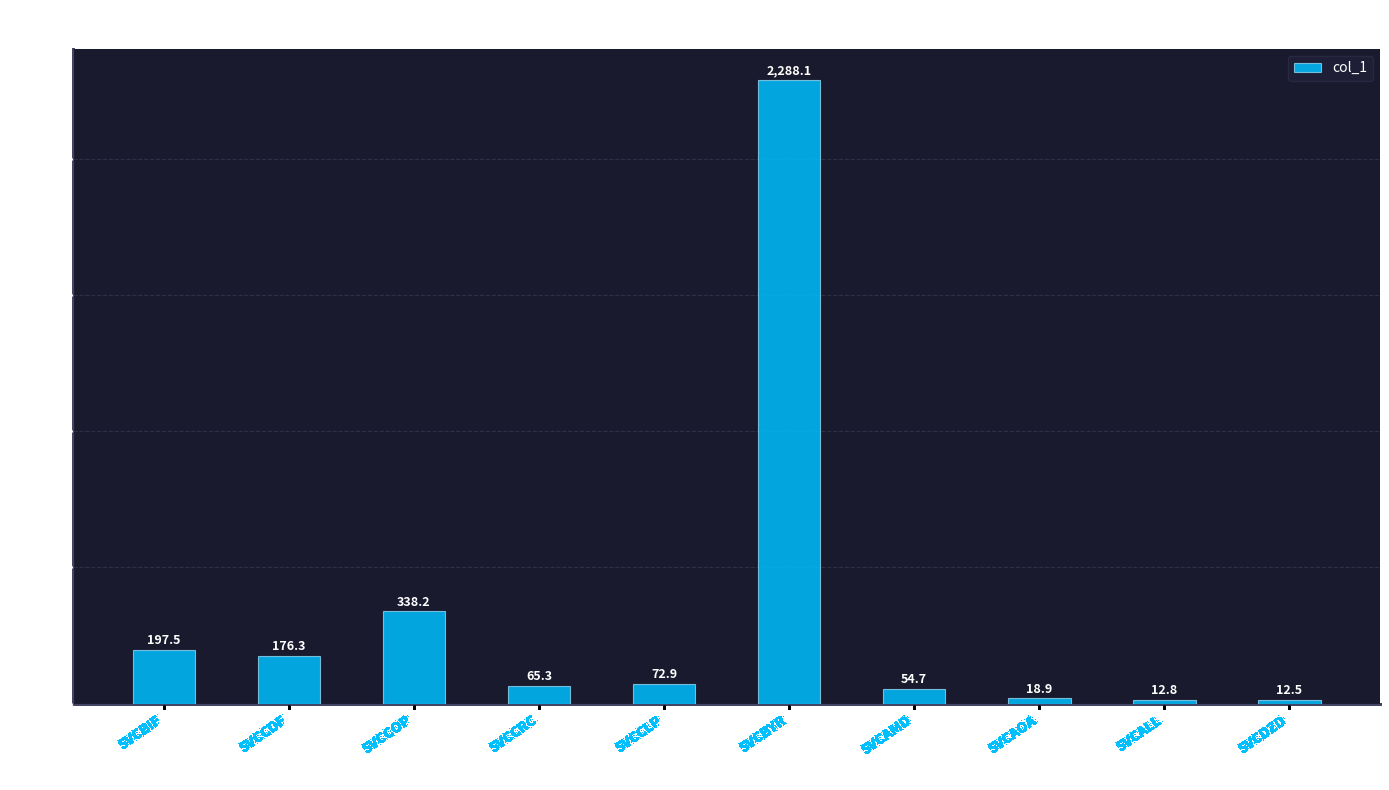

The chart shows a value of 72.9 at SVCCLP. True or false?

True